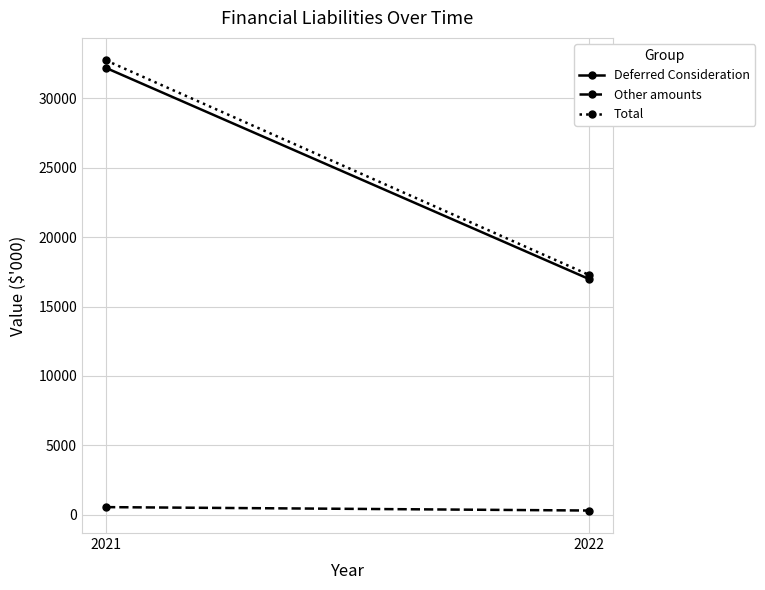

True or false: Total has a value of 24070 at 2022.

False